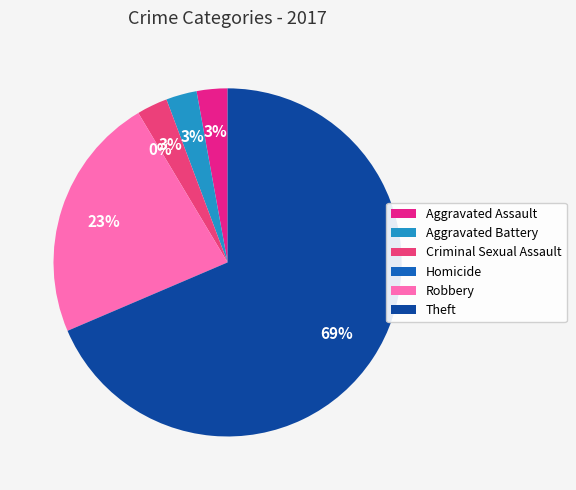

What is the largest slice in the pie chart?

Theft